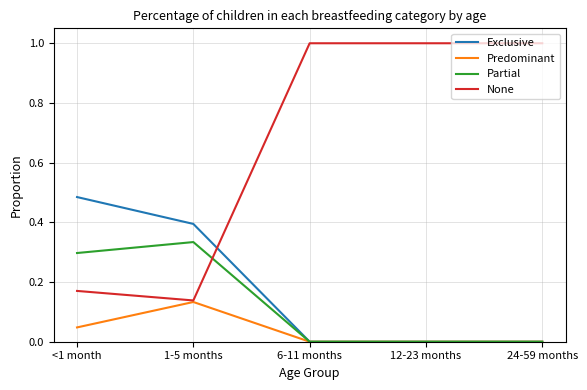

What position from the right is 24-59 months?

1